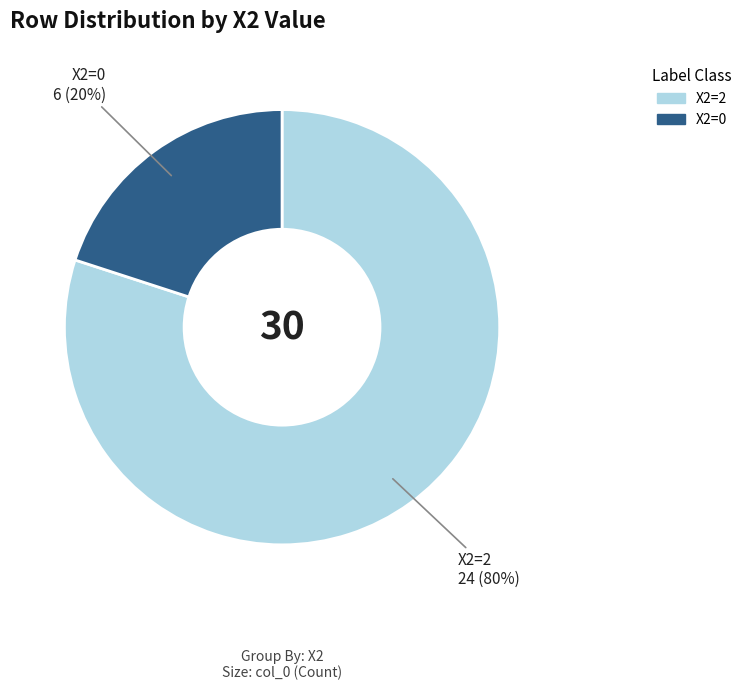

How many slices are in this pie chart?

2